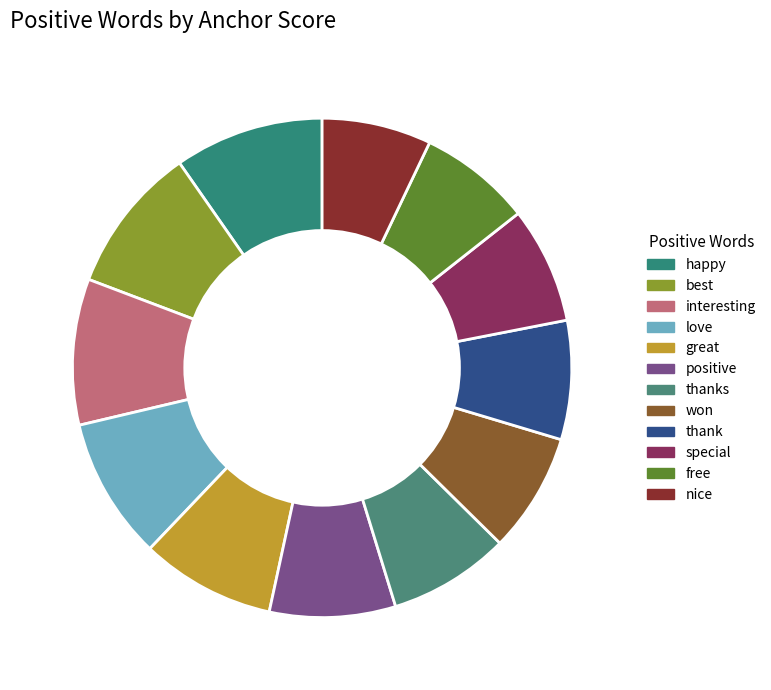

What percentage is the positive slice, to the nearest percent?

8%